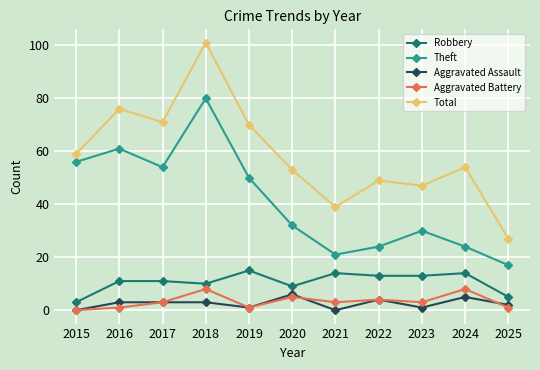

What is the difference between the Robbery values at 2020 and 2024?

5